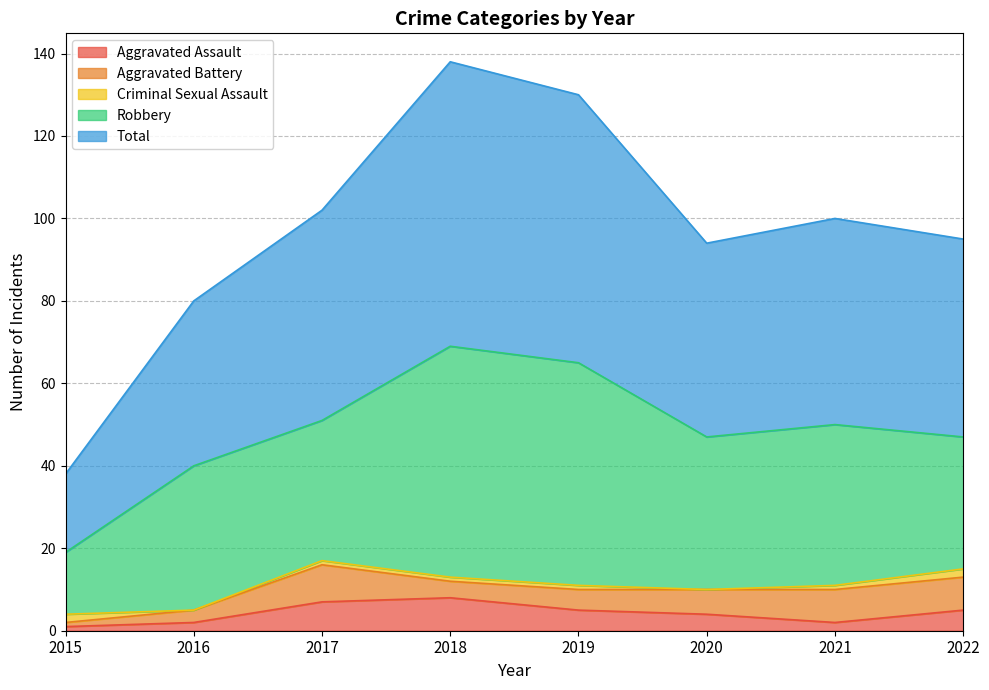

At which label is Aggravated Battery closest to 5?

2019